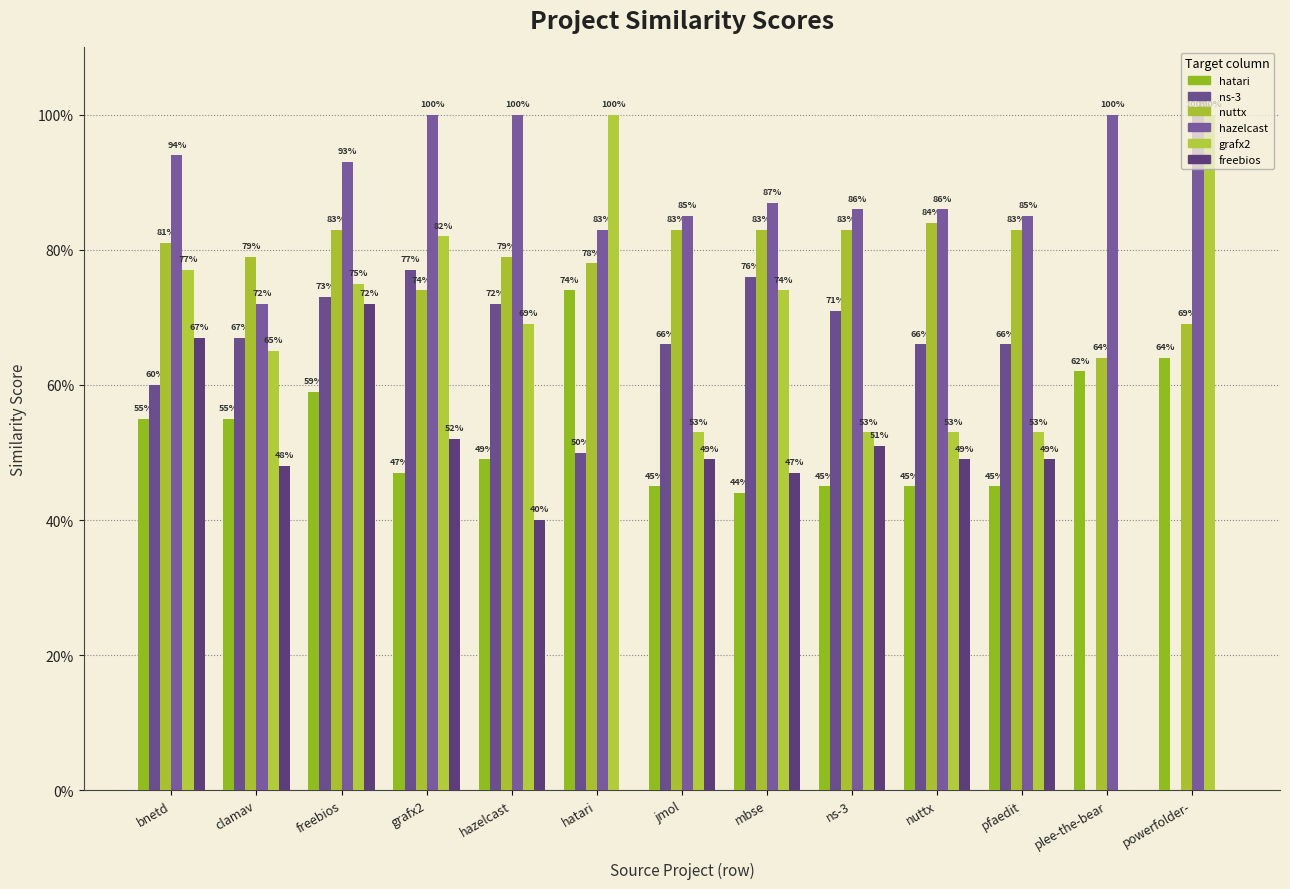

What position from the right is freebios?

11